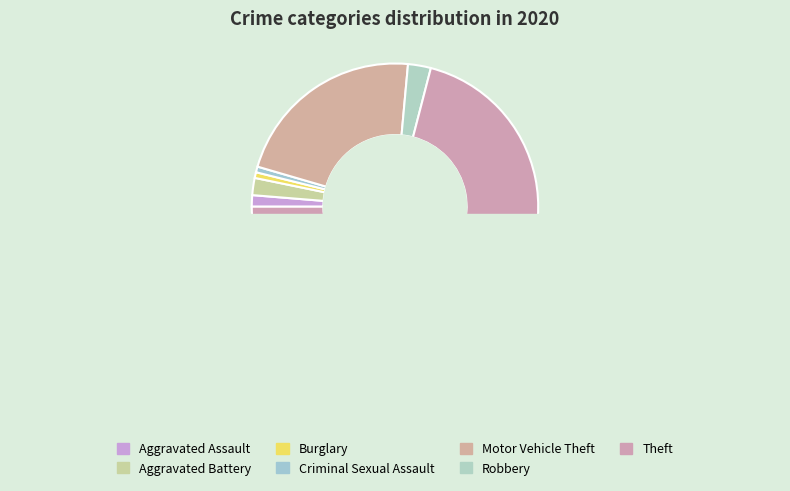

The Robbery slice represents 3% of the pie. True or false?

True